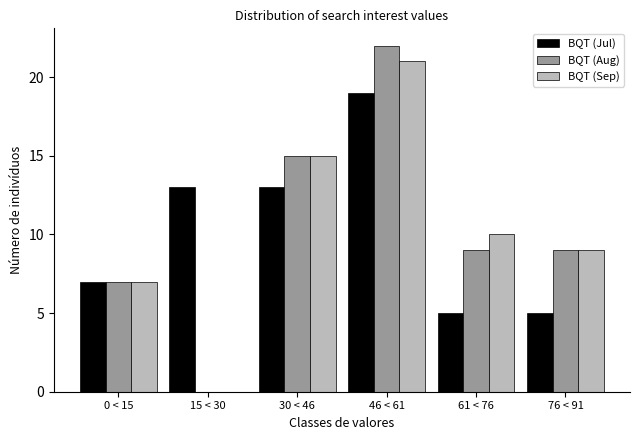

Reading left to right, what are all the values shown in this chart?

BQT (Jul): 0 < 15=7	15 < 30=13	30 < 46=13	46 < 61=19	61 < 76=5	76 < 91=5
BQT (Aug): 0 < 15=7	15 < 30=0	30 < 46=15	46 < 61=22	61 < 76=9	76 < 91=9
BQT (Sep): 0 < 15=7	15 < 30=0	30 < 46=15	46 < 61=21	61 < 76=10	76 < 91=9